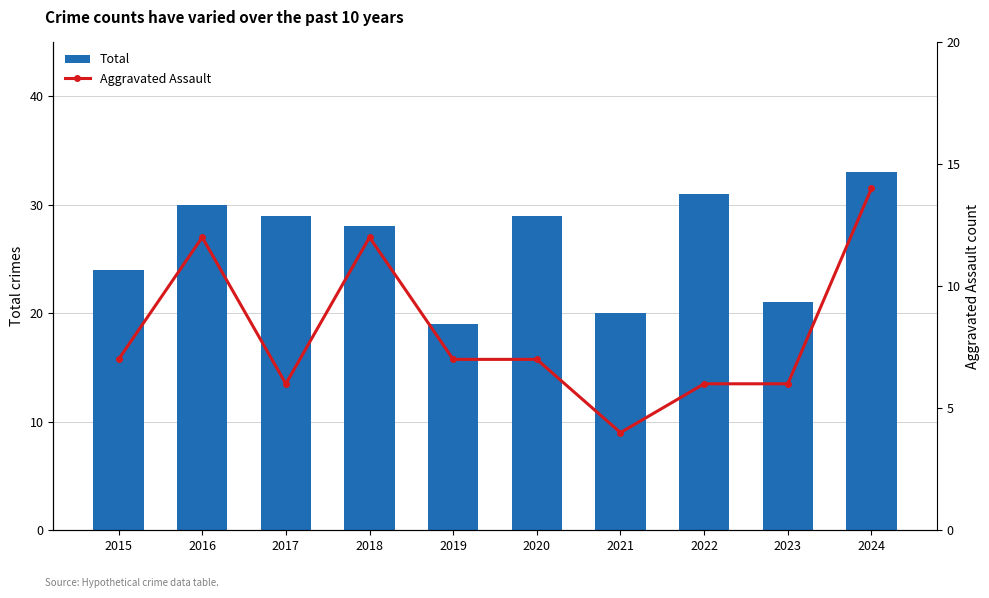

How many Aggravated Assault values are between 6 and 12?

8